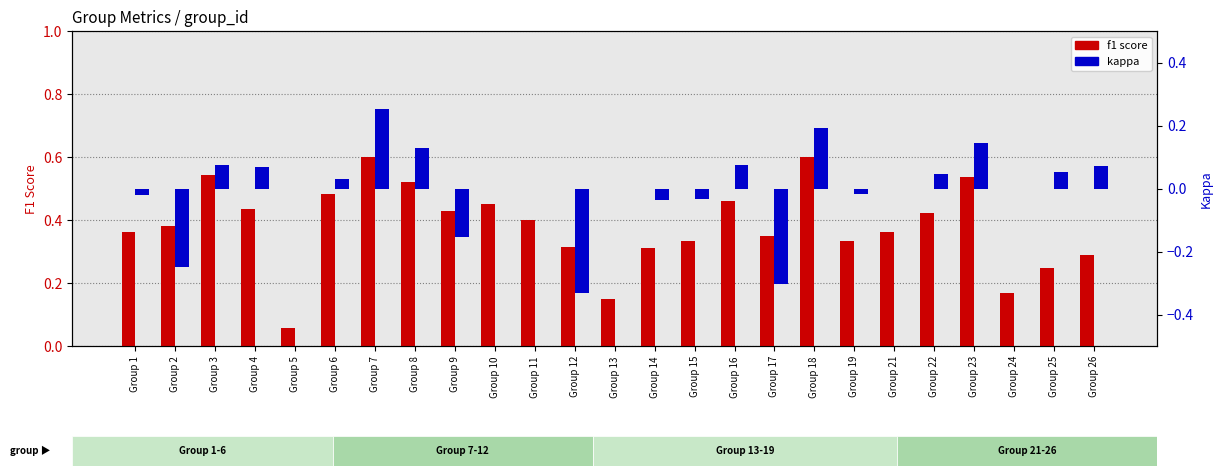

Is it true that f1 score equals 0.2 at Group 26?

False